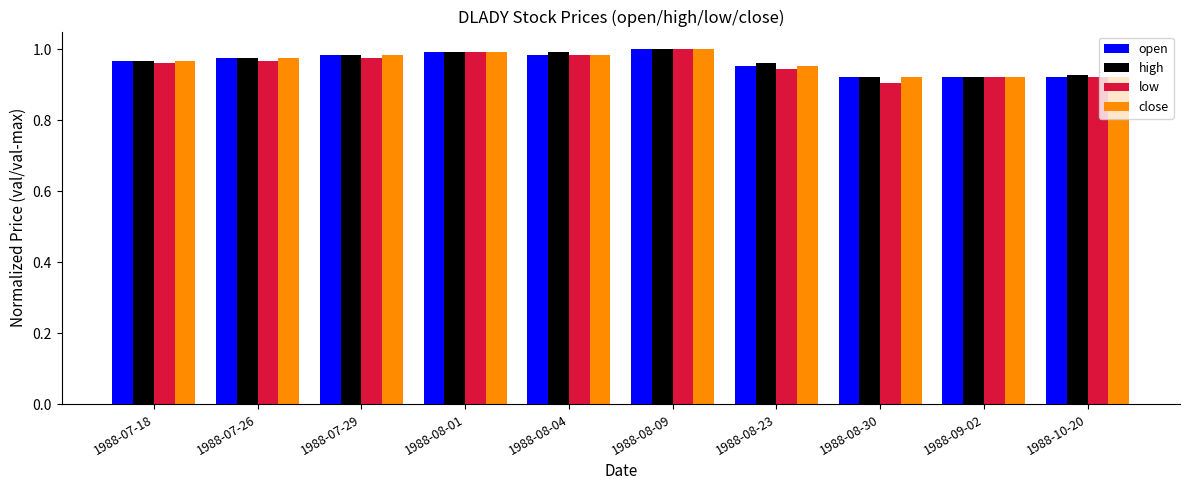

At how many categories does at least one series exceed 0?

10